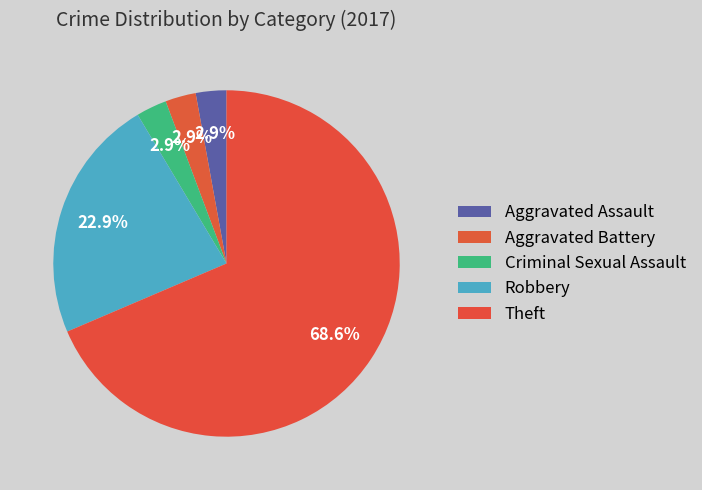

How many slices are in this pie chart?

5